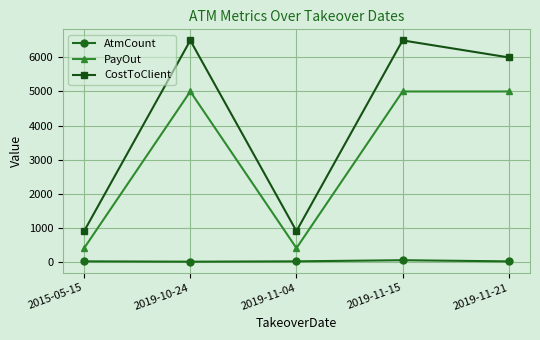

What is the maximum value for PayOut?

5000